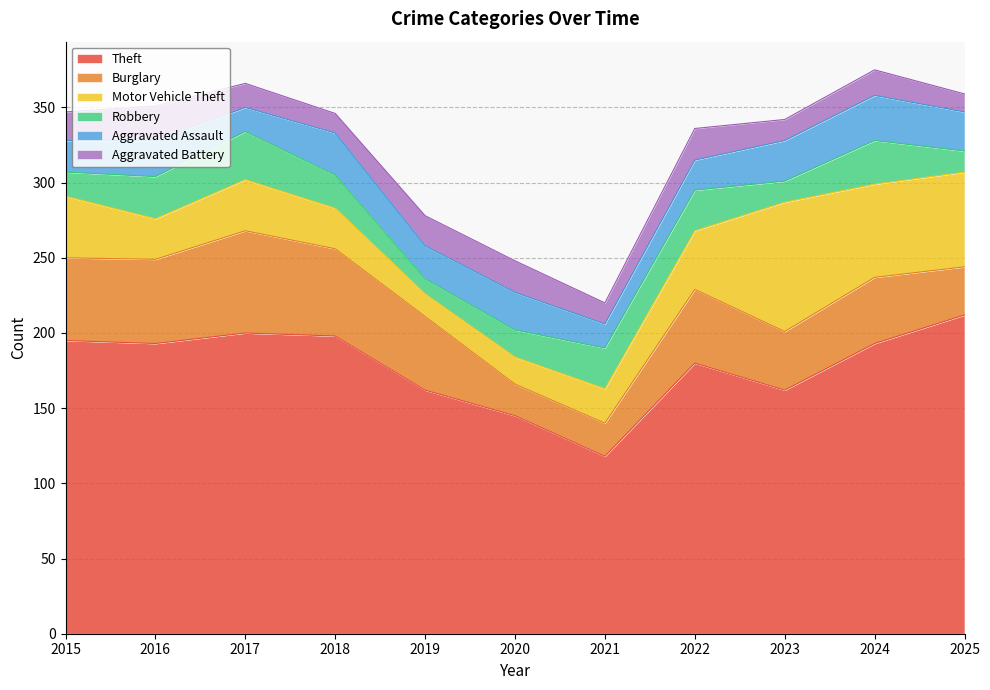

True or false: Theft and Motor Vehicle Theft intersect in this chart.

False